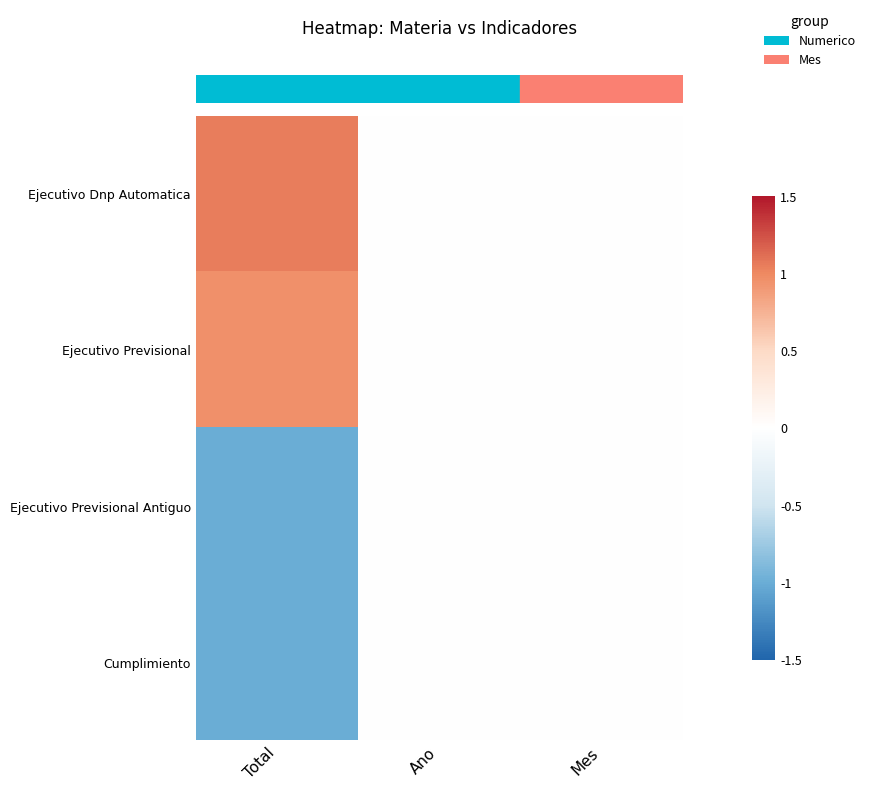

What is the smallest value displayed?

-1.0